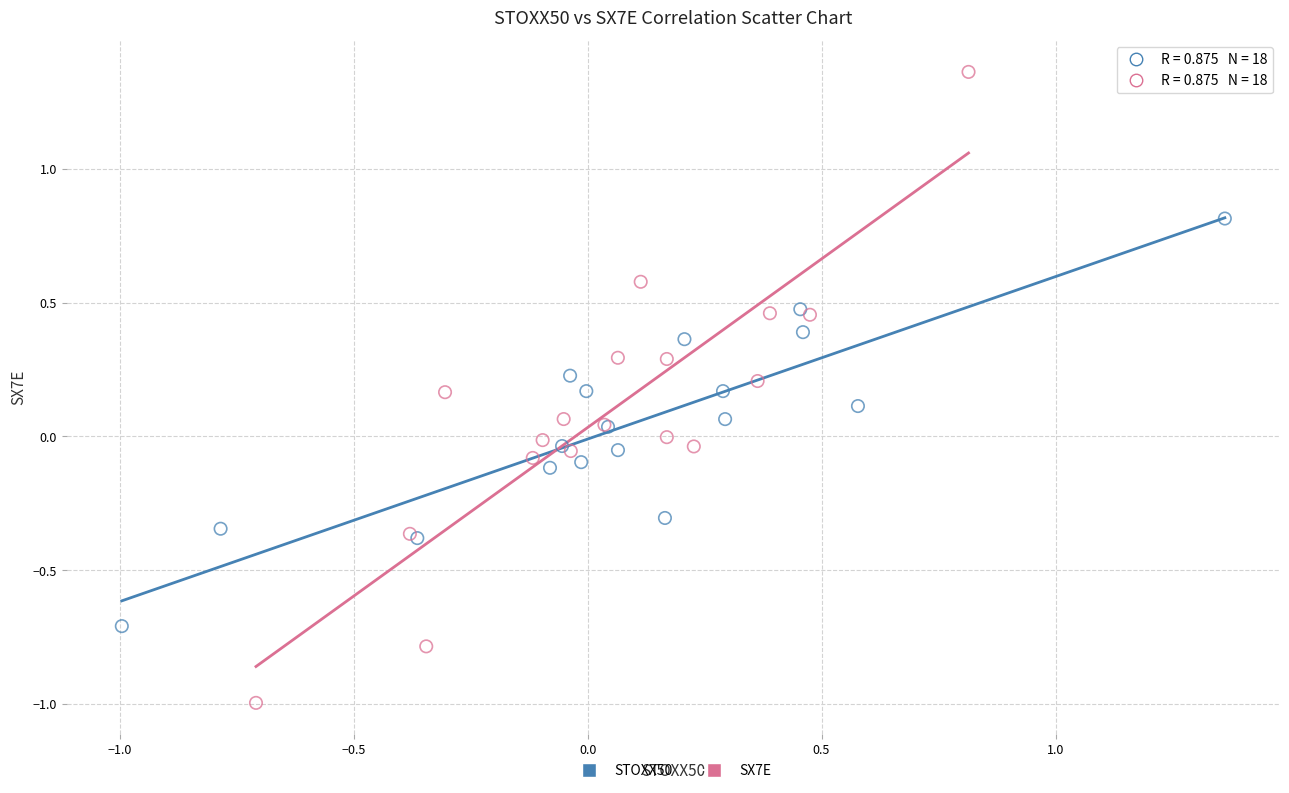

Which series contains the lowest Y value?

SX7E